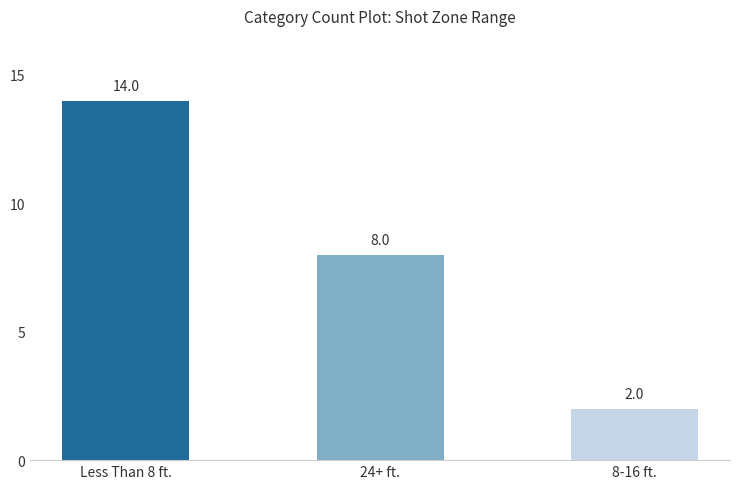

The value at Less Than 8 ft. is 14. True or false?

True